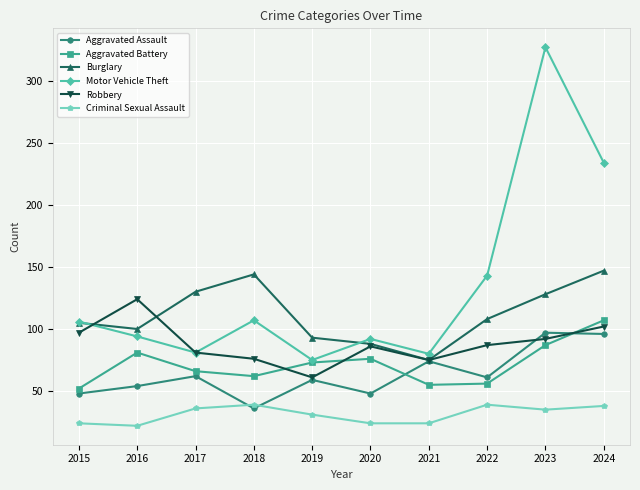

True or false: Aggravated Assault has more than 1 points higher than both neighbors.

True